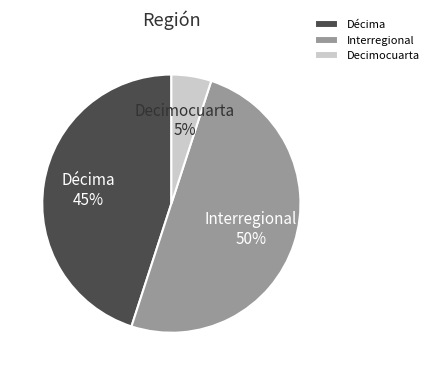

Does Decimocuarta represent more than half of the total?

No